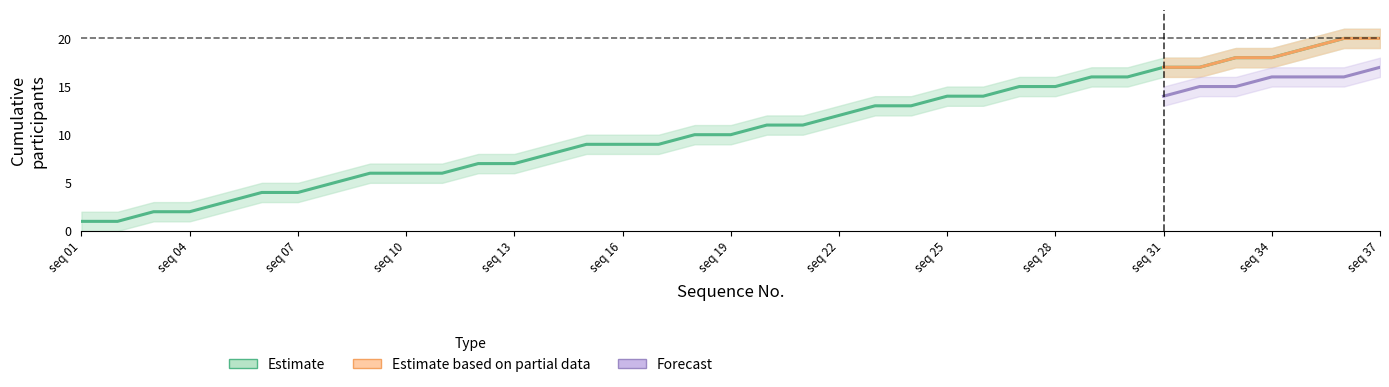

Is the value of Estimate_upper at 5 greater than the value of Estimate_lower at 19?

No